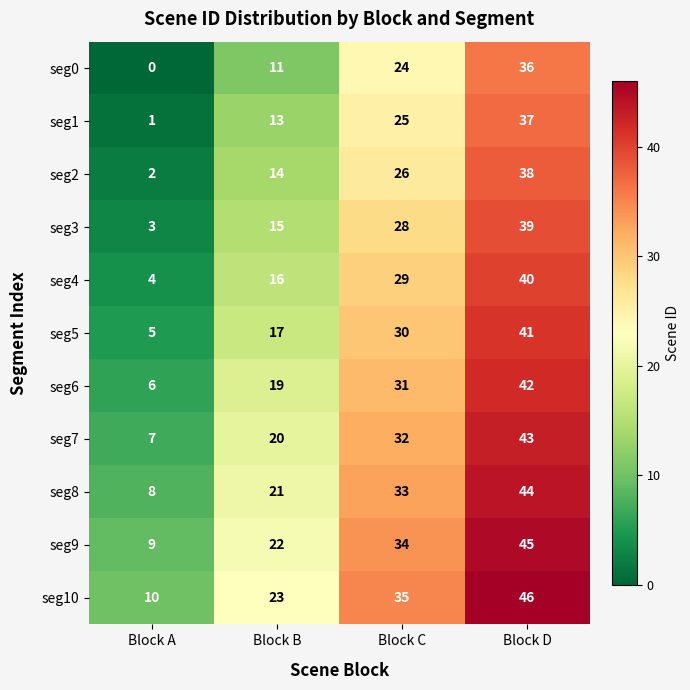

Count the seg4 values in the range 16 to 40.

3